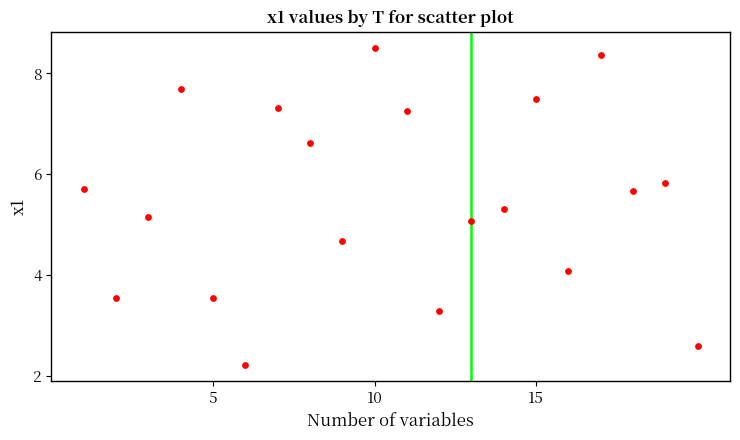

What Y value in the scatter plot is closest to 5?

5.1